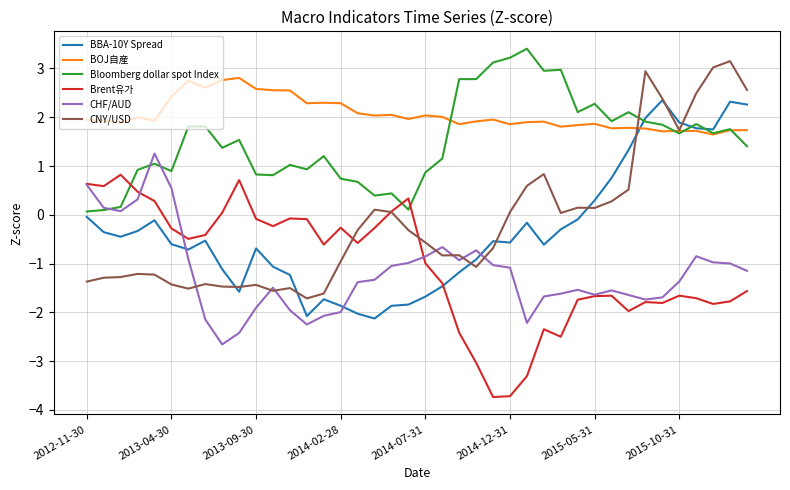

What is the minimum value shown in the chart?

-3.7